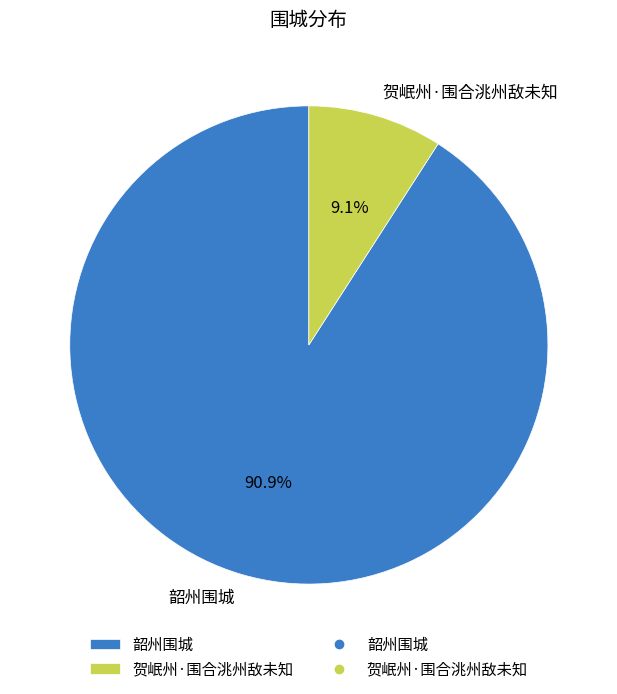

To the nearest percent, what percentage of the pie is 贺岷州·围合洮州敌未知?

9%